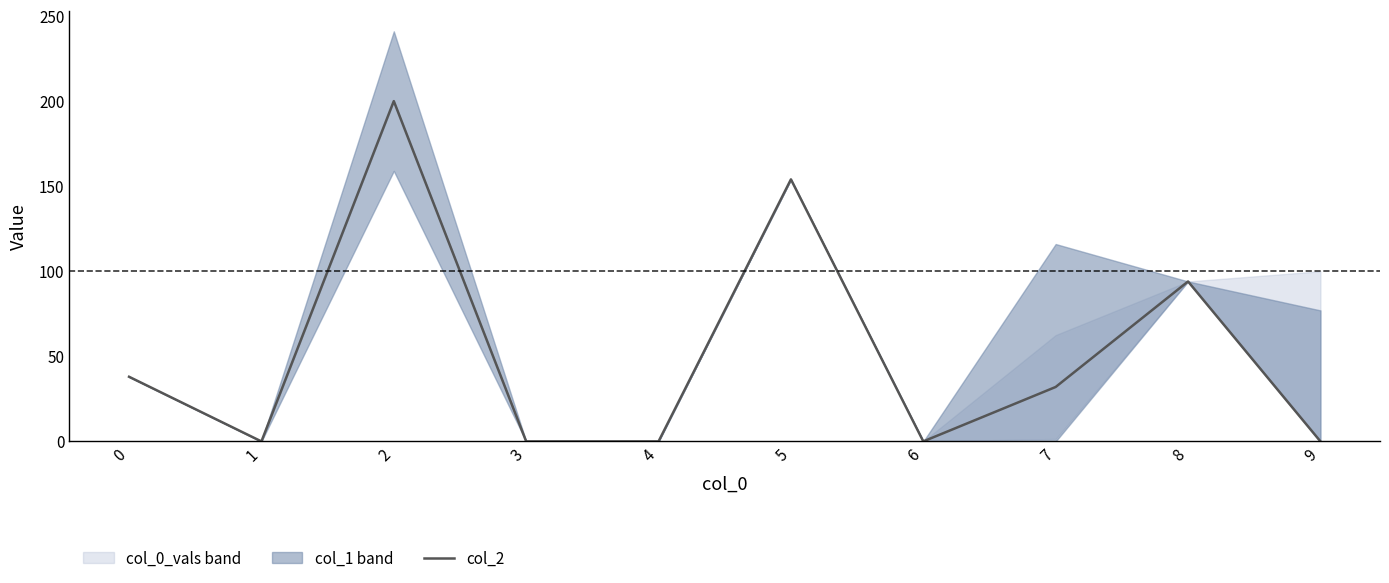

Where is the data nearest to the value 100?

8